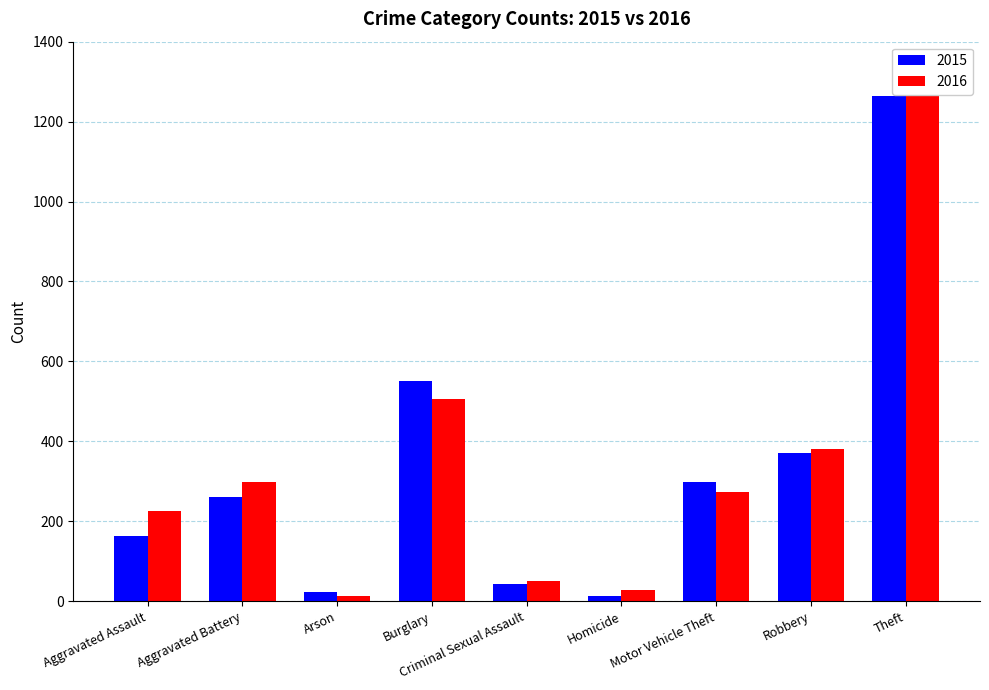

How many distinct data groups are displayed?

2